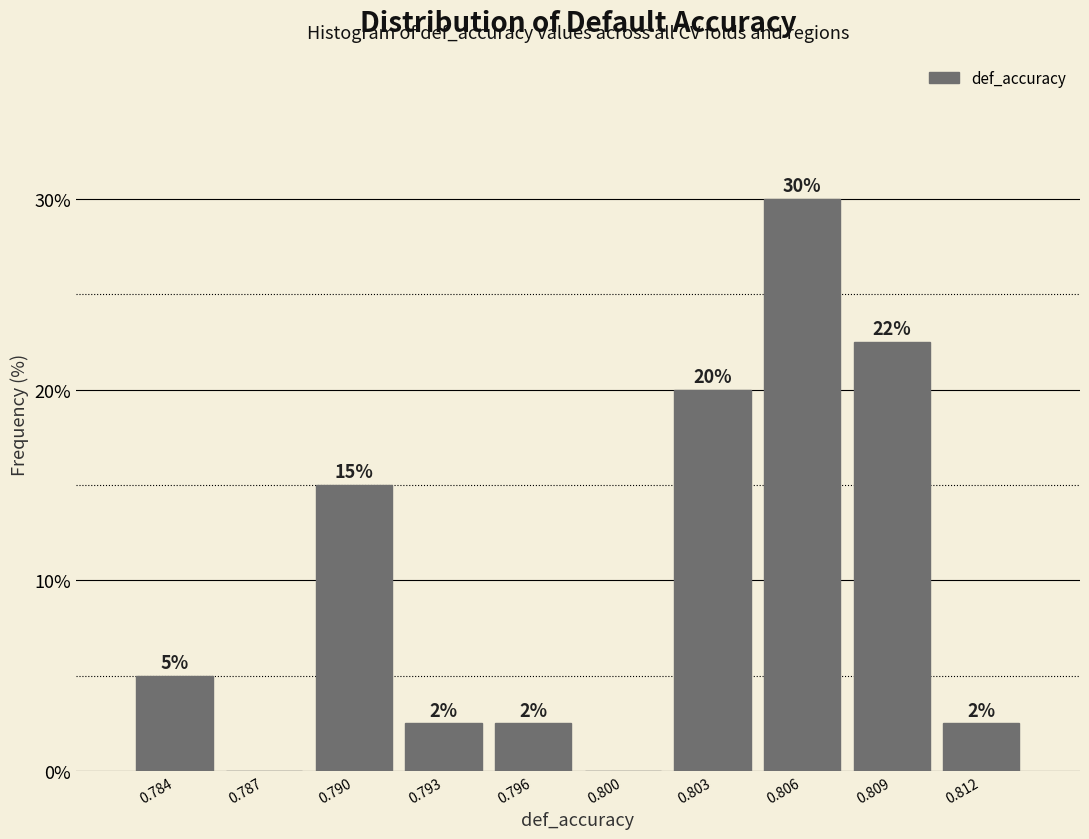

Between 0.812 and 0.800, which is larger?

0.812